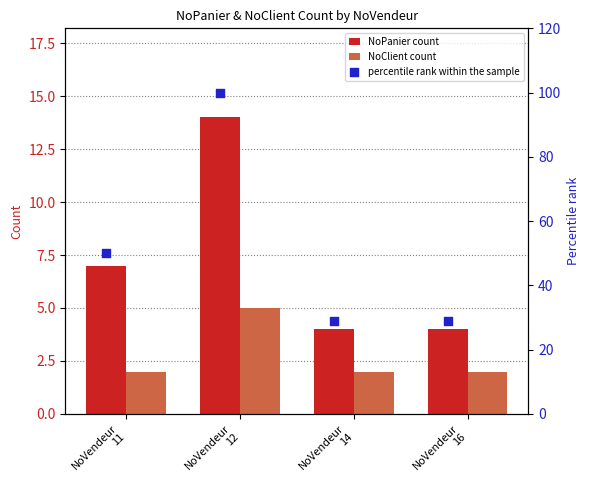

Is the value of NoClient count at NoVendeur
12 greater than the value of NoPanier count at NoVendeur
14?

Yes